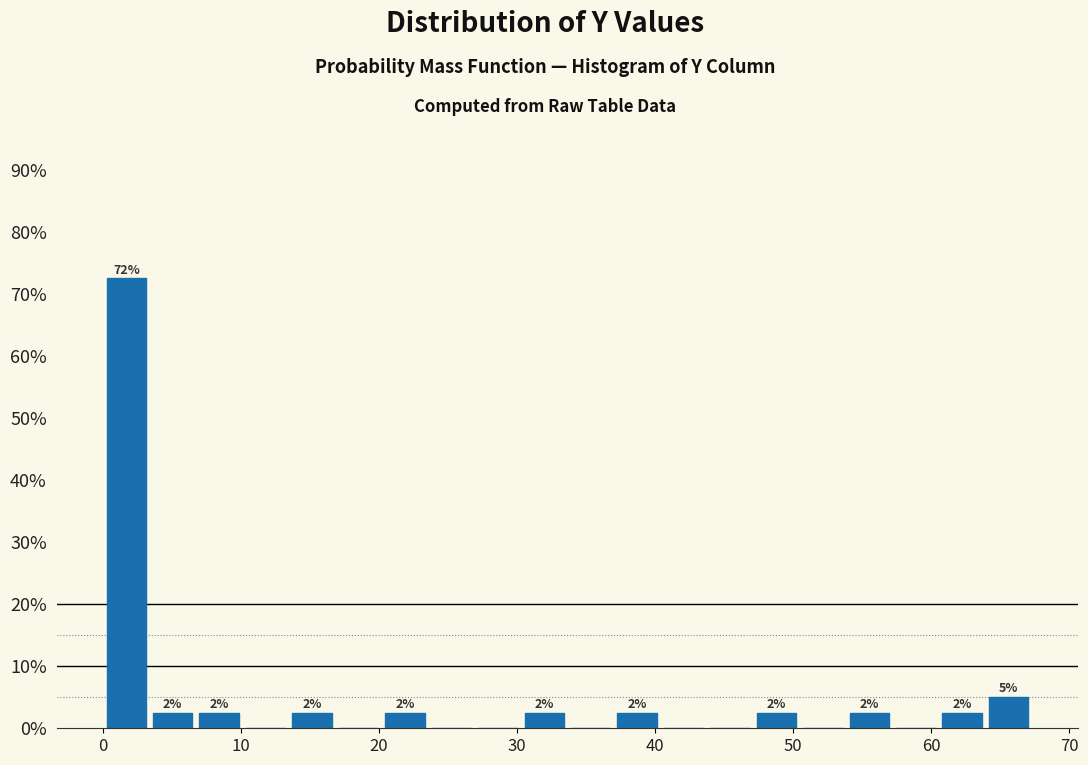

Read against the x-axis, roughly where is the centre of the tallest bar?

2